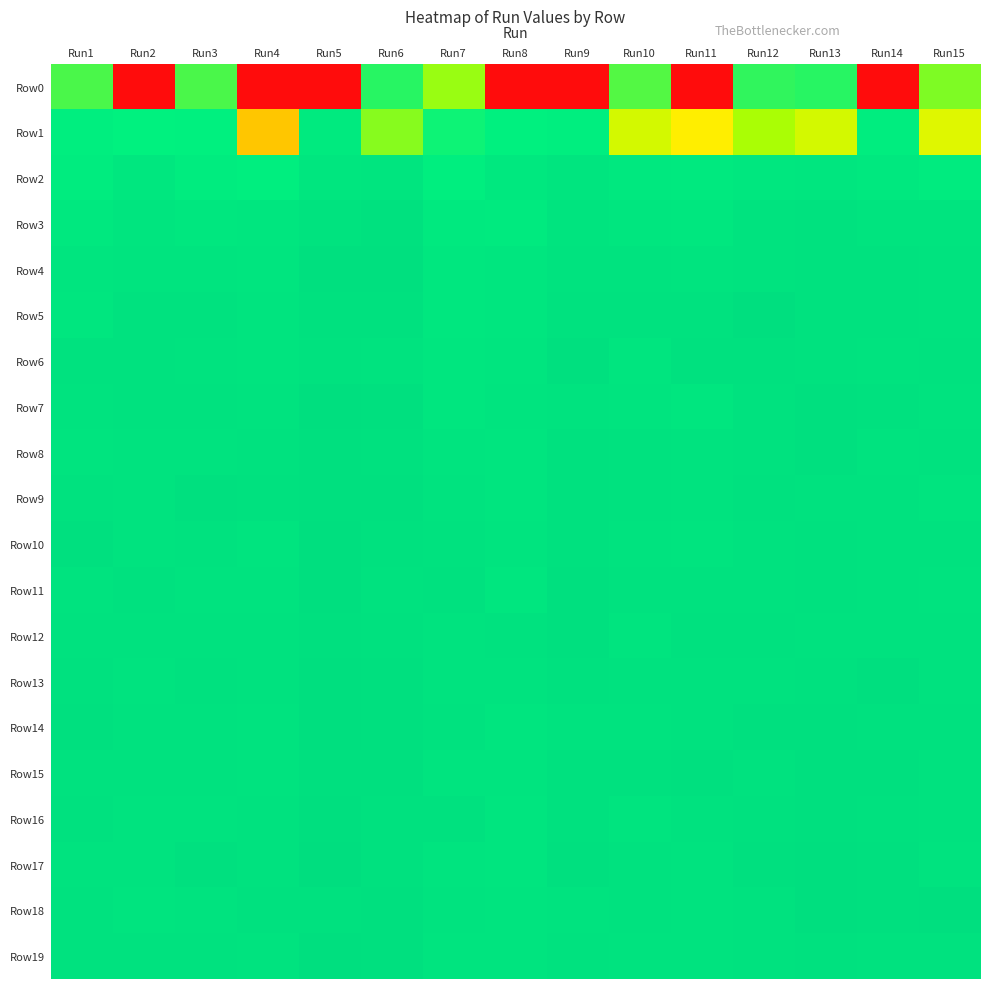

How many series are shown in this chart?

20